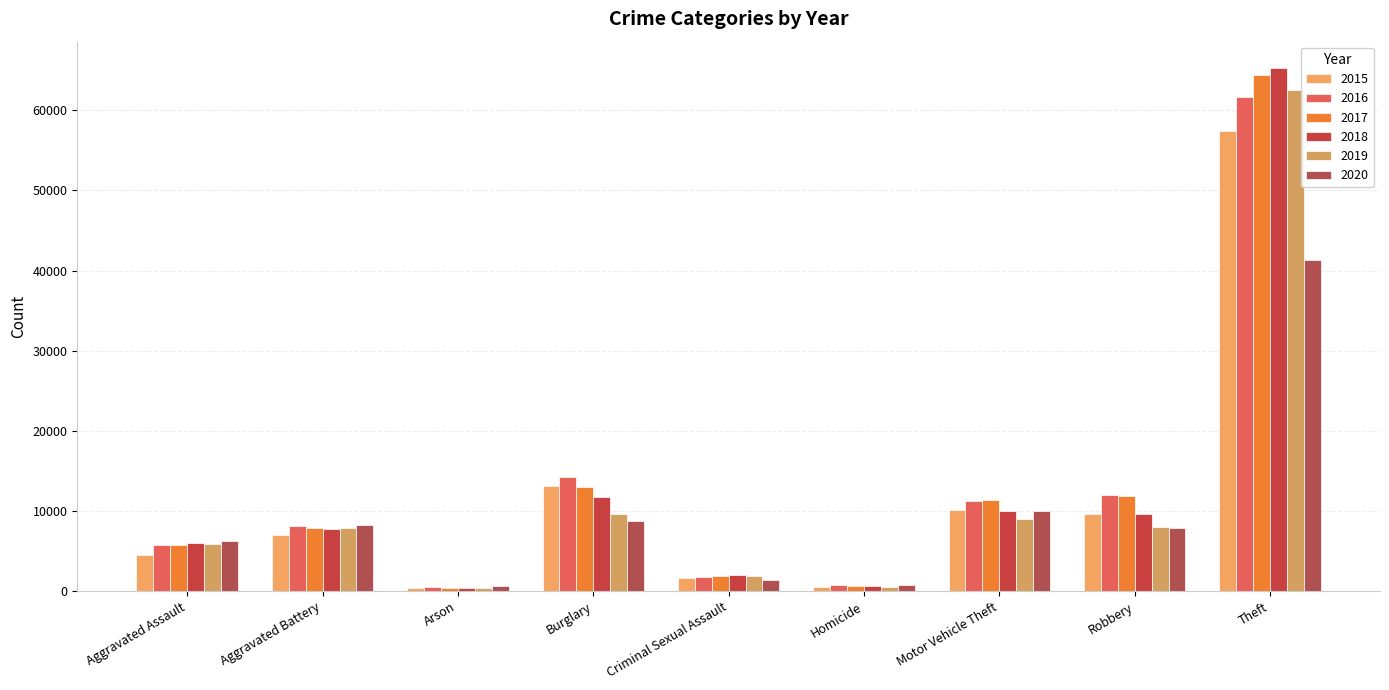

Does the chart contain stacked bars?

No